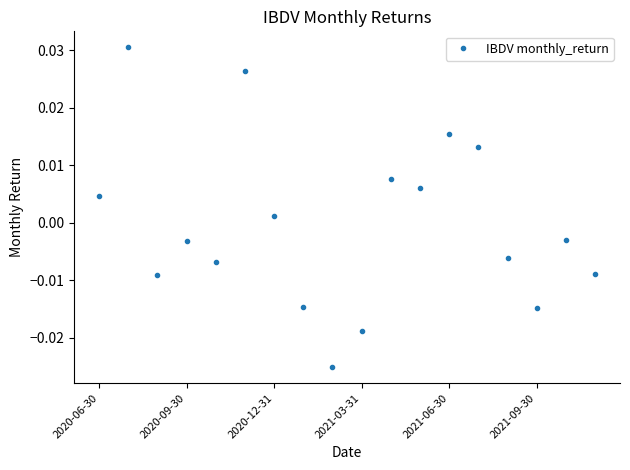

How many interior local peaks (higher than both neighbors) does the data have?

6